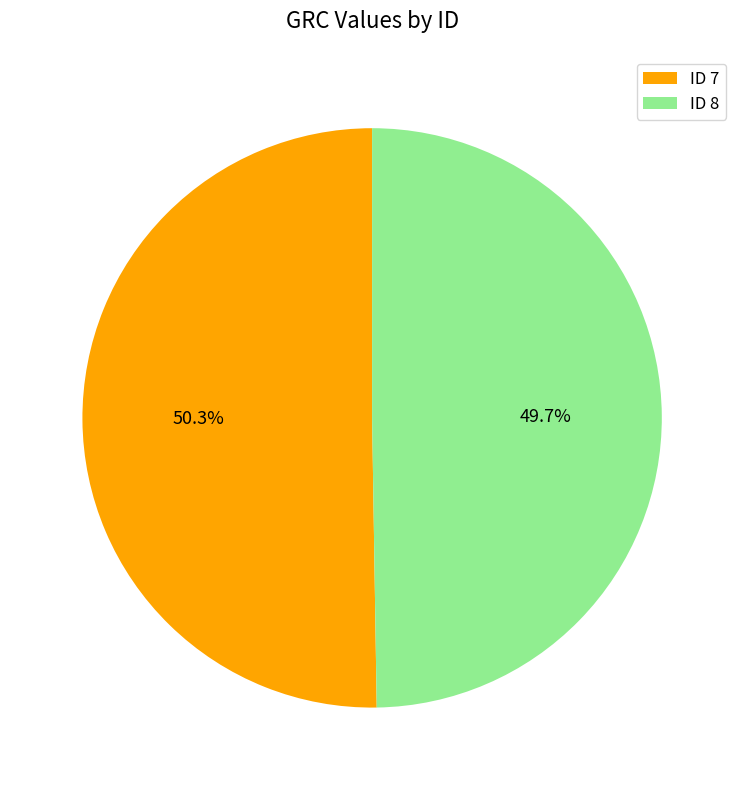

Does ID 8 represent more than half of the total?

No